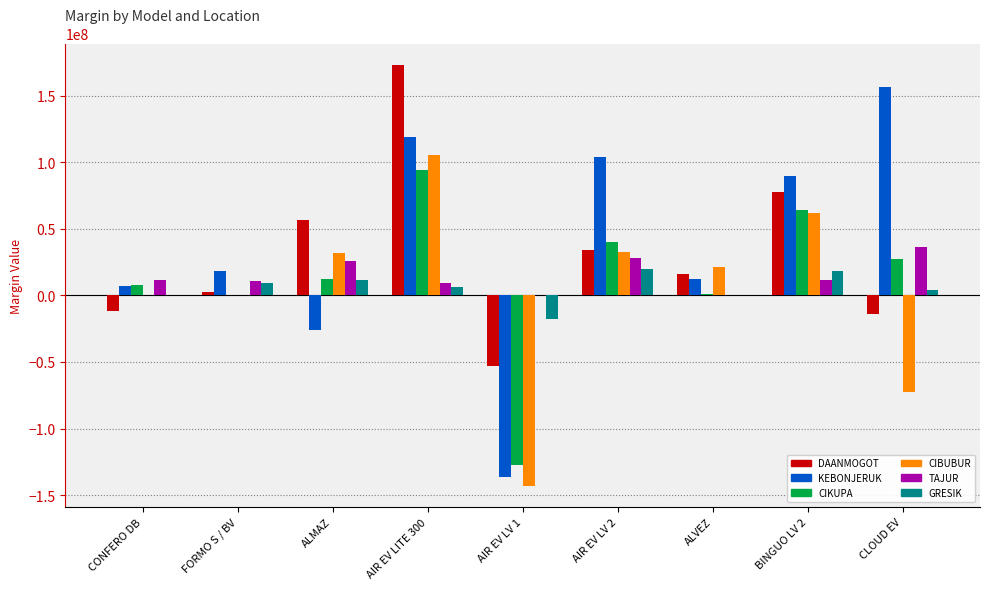

Between CONFERO DB and BINGUO LV 2, which series saw the biggest shift?

DAANMOGOT